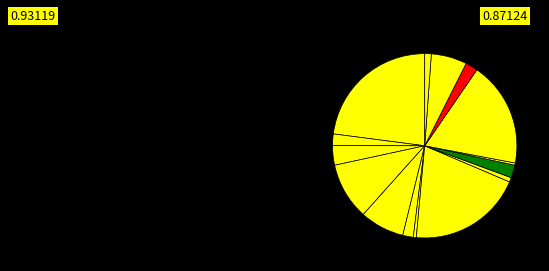

How many segments does this pie chart have?

15